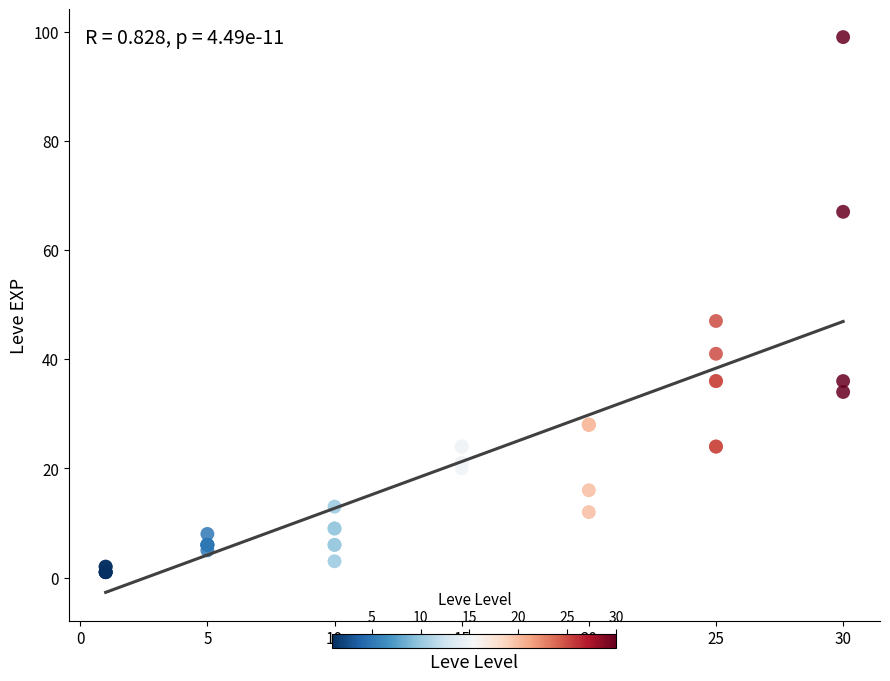

What Y value in the scatter plot is closest to 50?

47